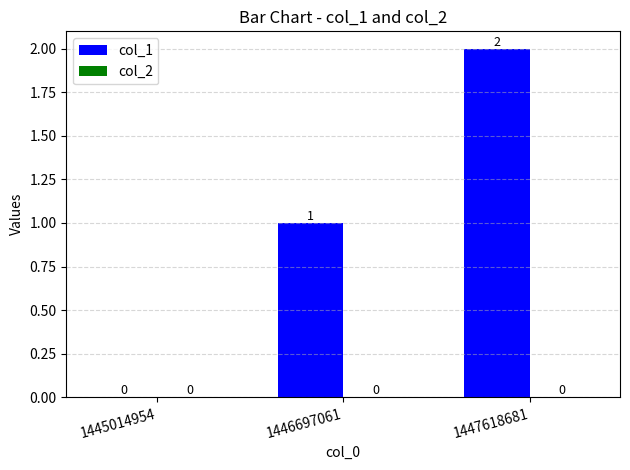

Which has a higher value, 1446697061 or 1445014954?

1446697061